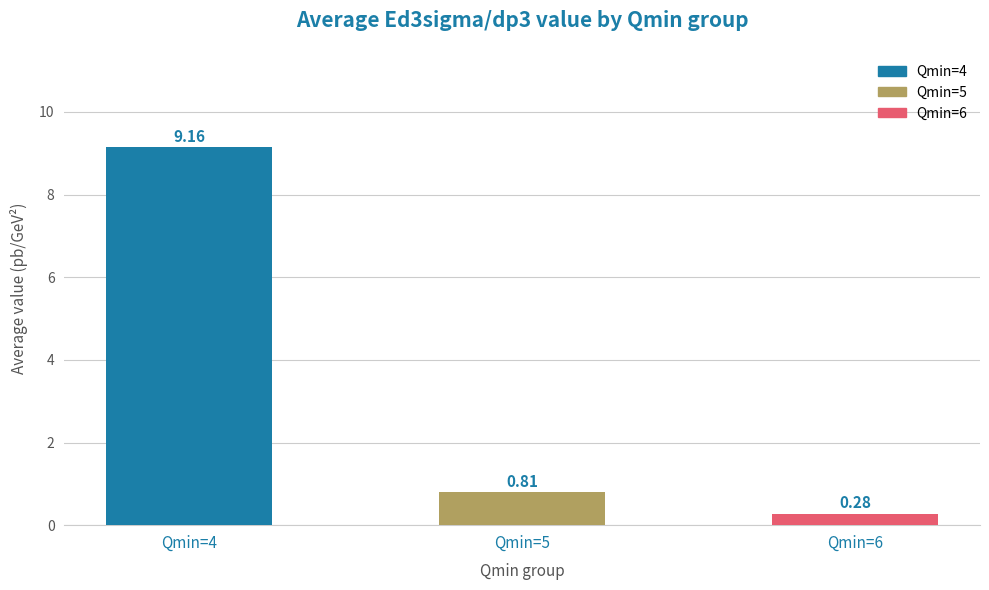

Rank the categories by value from lowest to highest.

Qmin=6, Qmin=5, Qmin=4